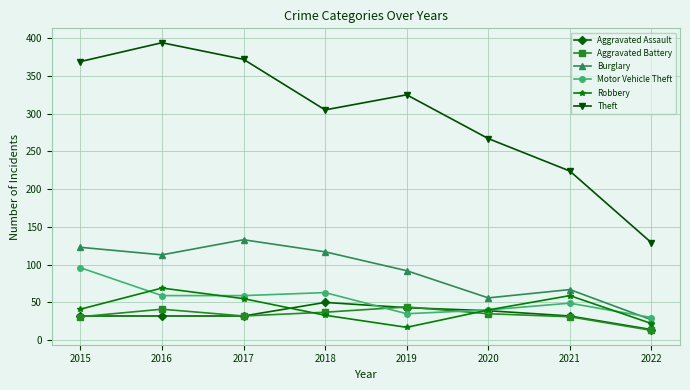

At which label does Aggravated Assault reach its peak?

2018